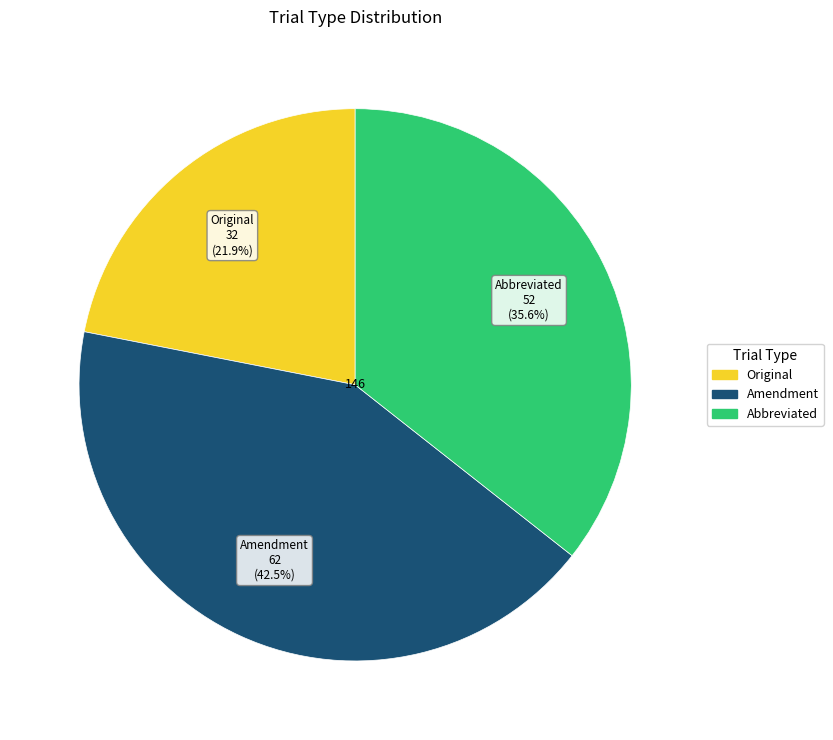

To the nearest percent, what is the average slice percentage?

33%